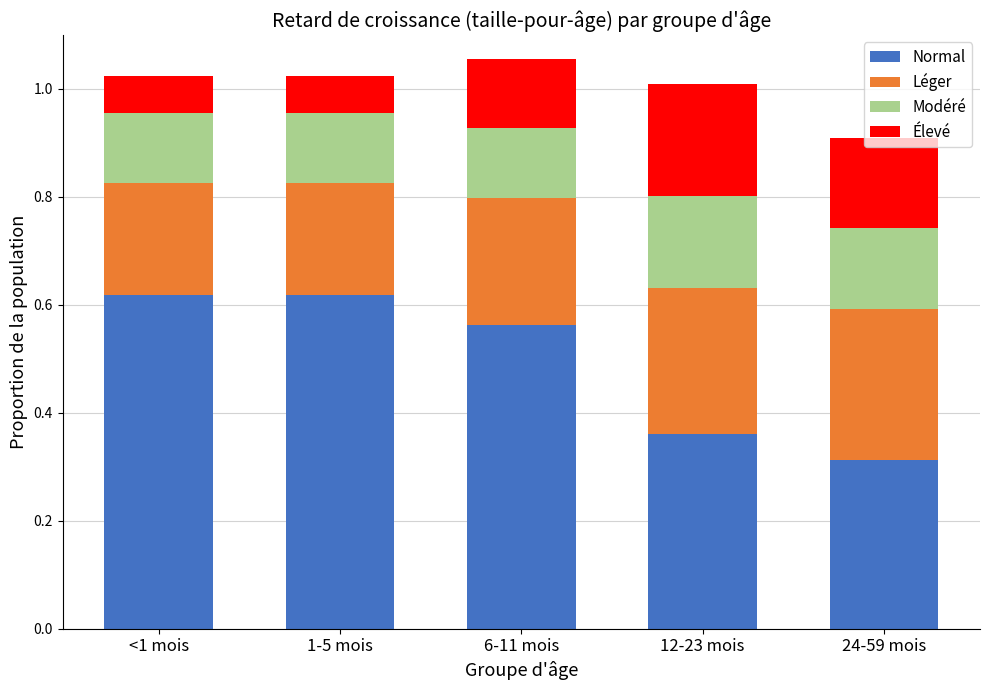

What is the total value across all series at 24-59 mois?

0.9